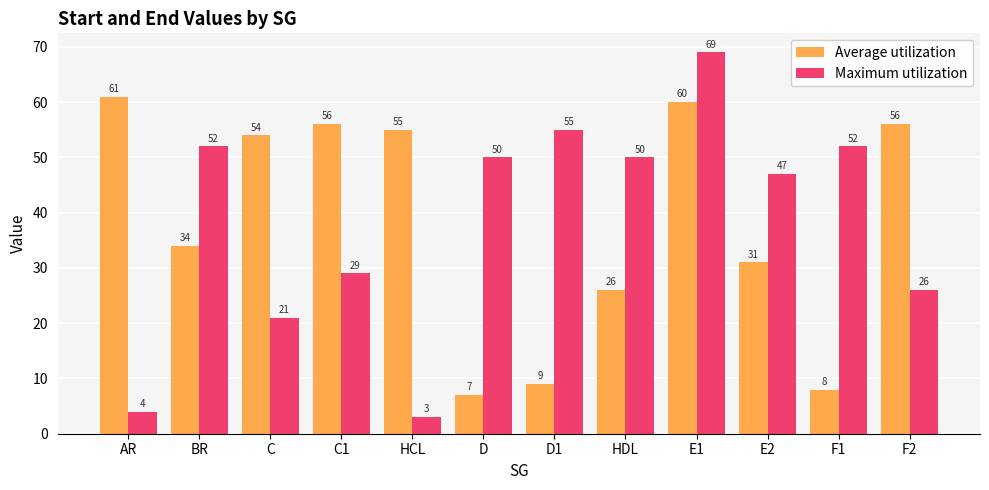

What is the difference between the highest and lowest values at D1?

46